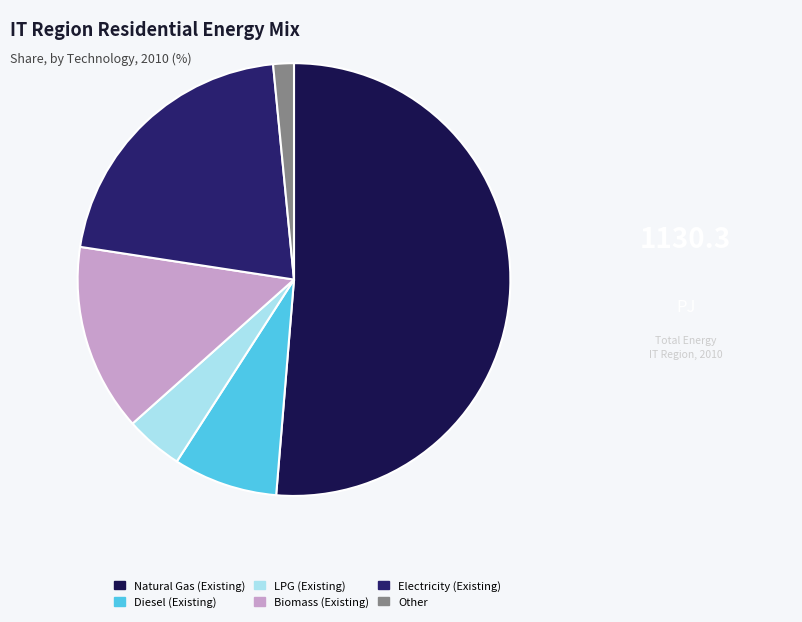

Rank the categories by value from highest to lowest.

Natural Gas (Existing), Electricity (Existing), Biomass (Existing), Diesel (Existing), LPG (Existing), Other